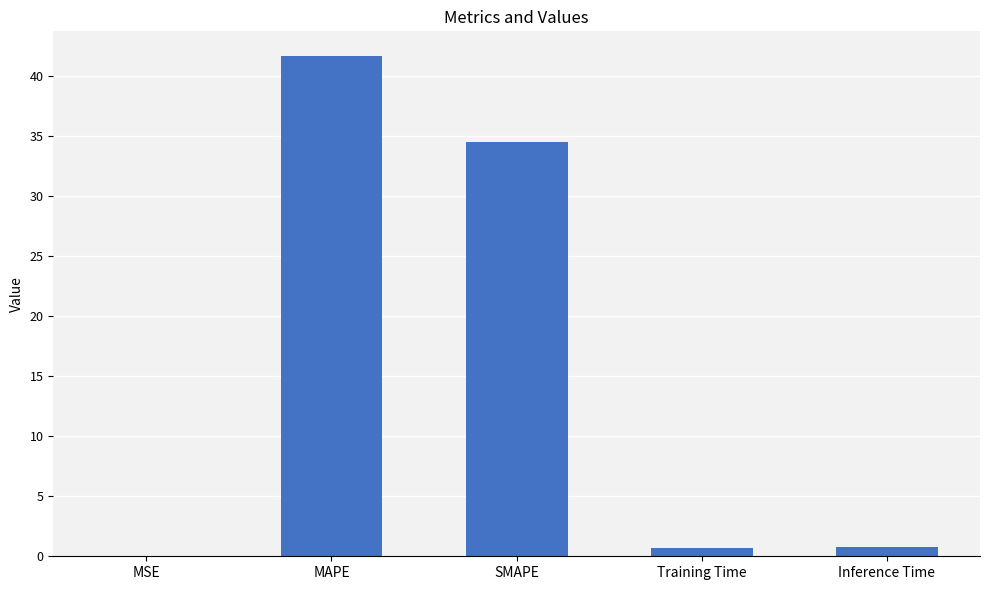

Which label corresponds to the largest value in the chart?

MAPE